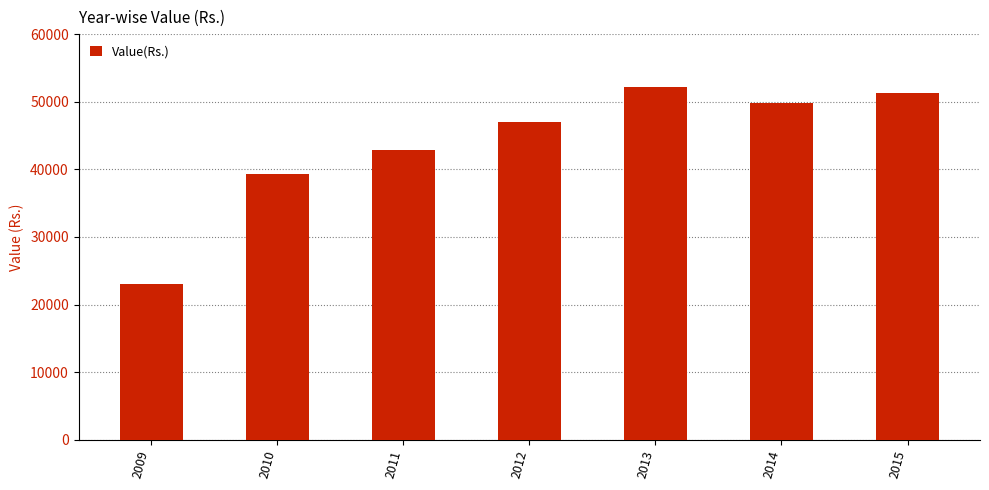

What is the ratio of the value at 2011 to the value at 2015?

0.8